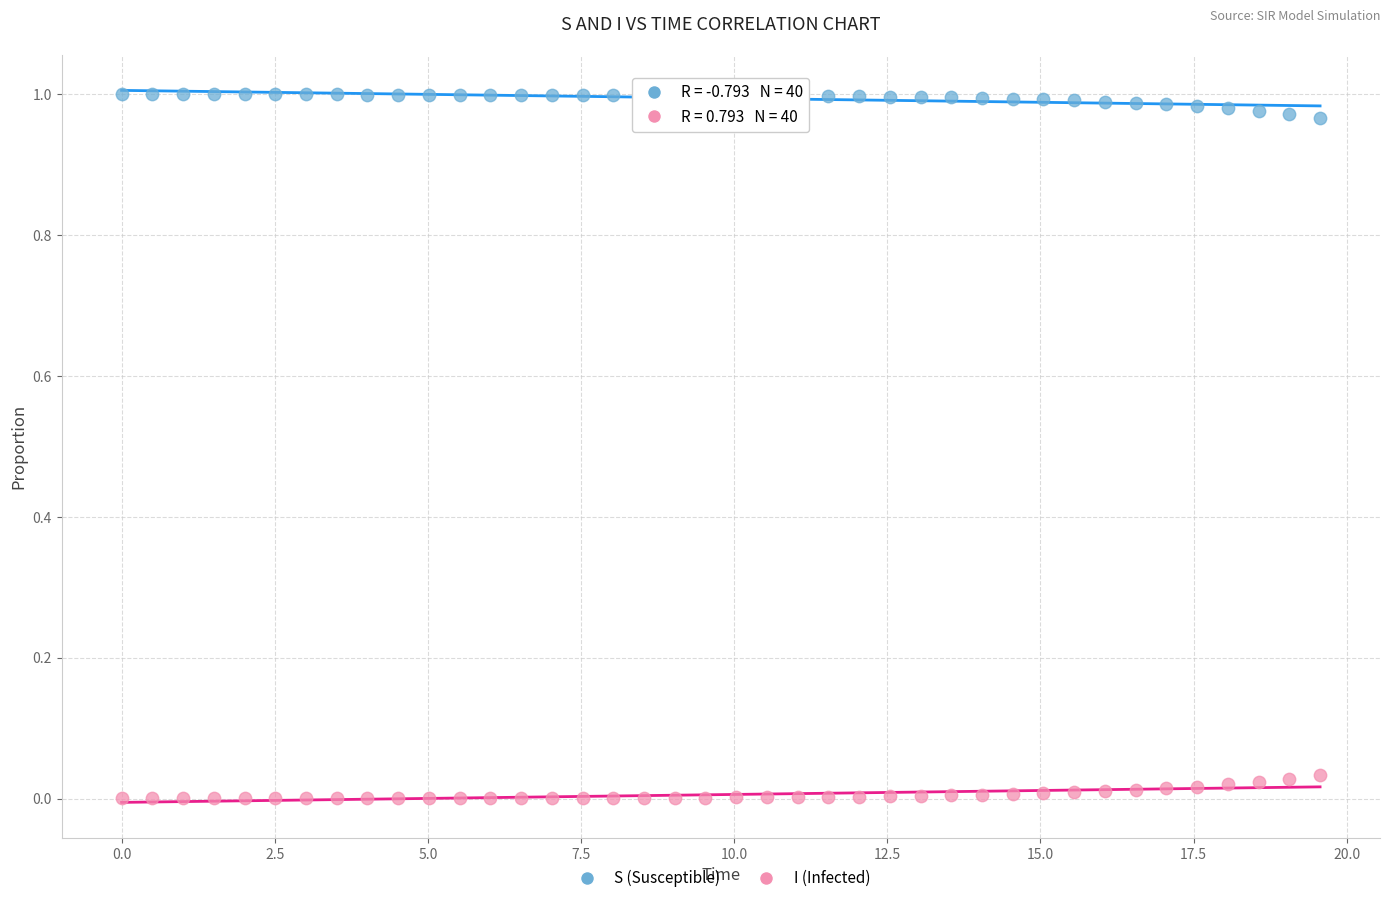

What is the X range (max minus min) for the scatter plot?

19.6